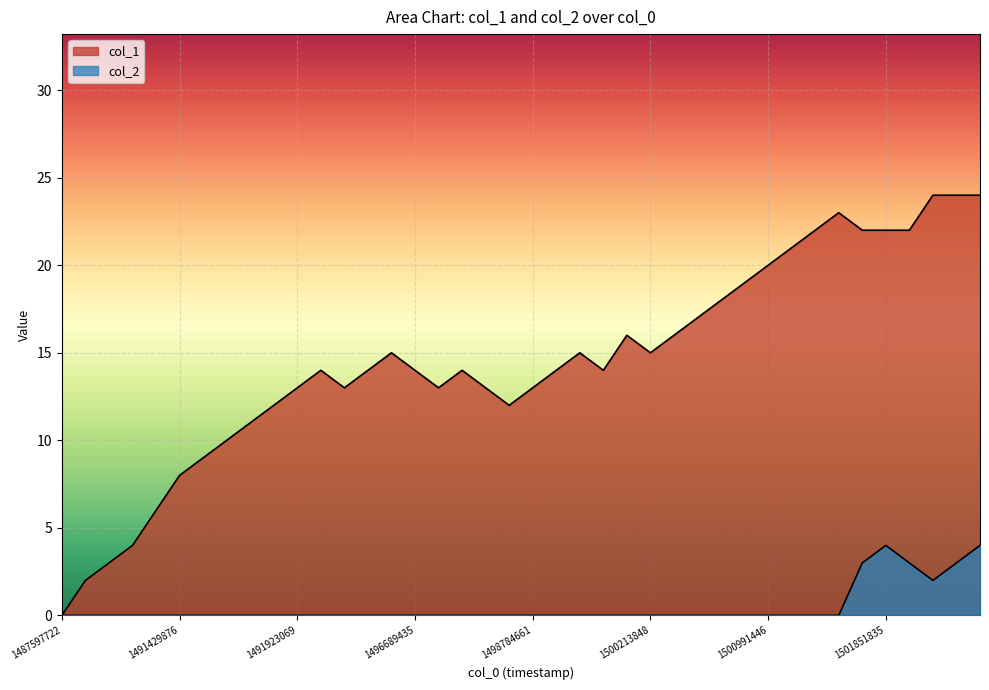

How many data points in col_1 are above 14?

18